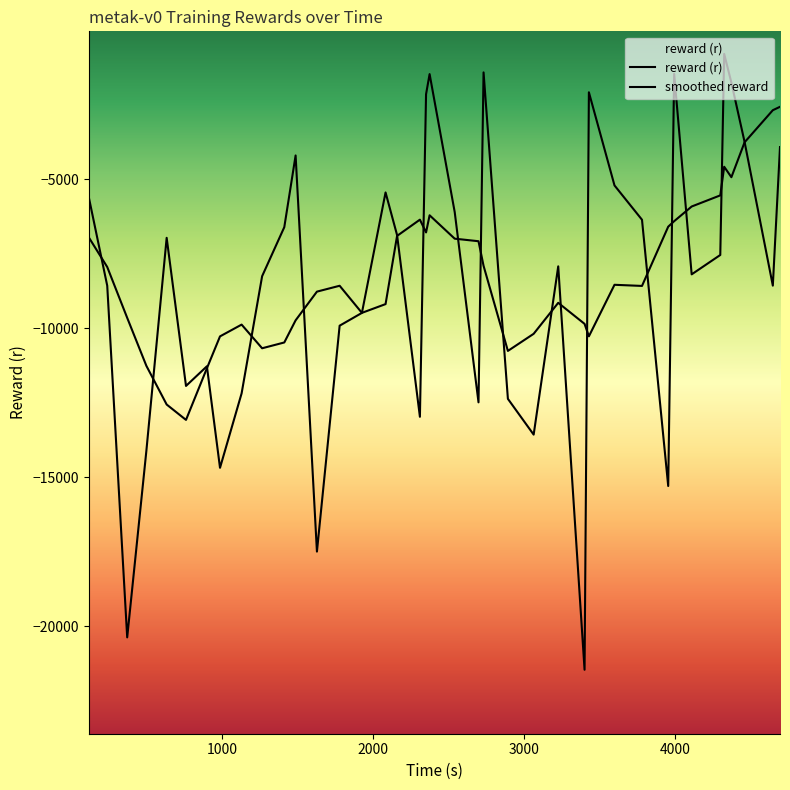

What is the minimum value shown in the chart?

-21458.6